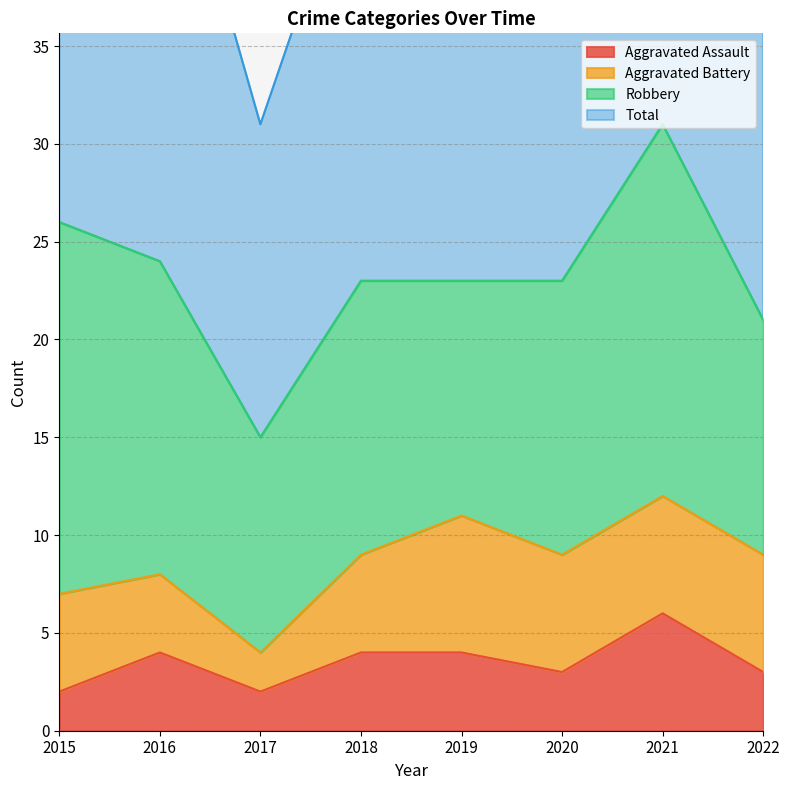

What is the sum of all Total values?

375